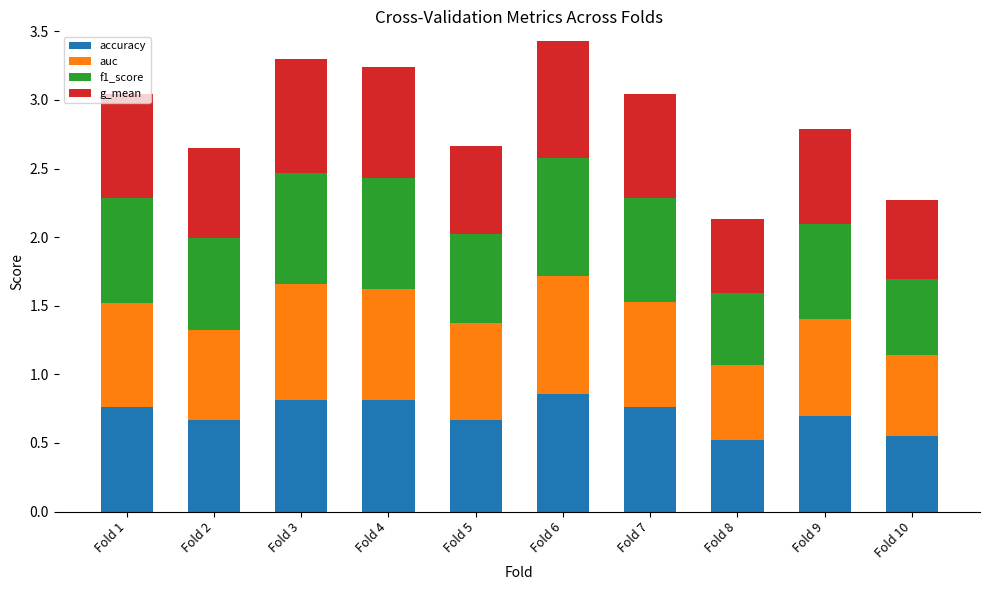

True or false: accuracy has a value of 0.8 at Fold 1.

True